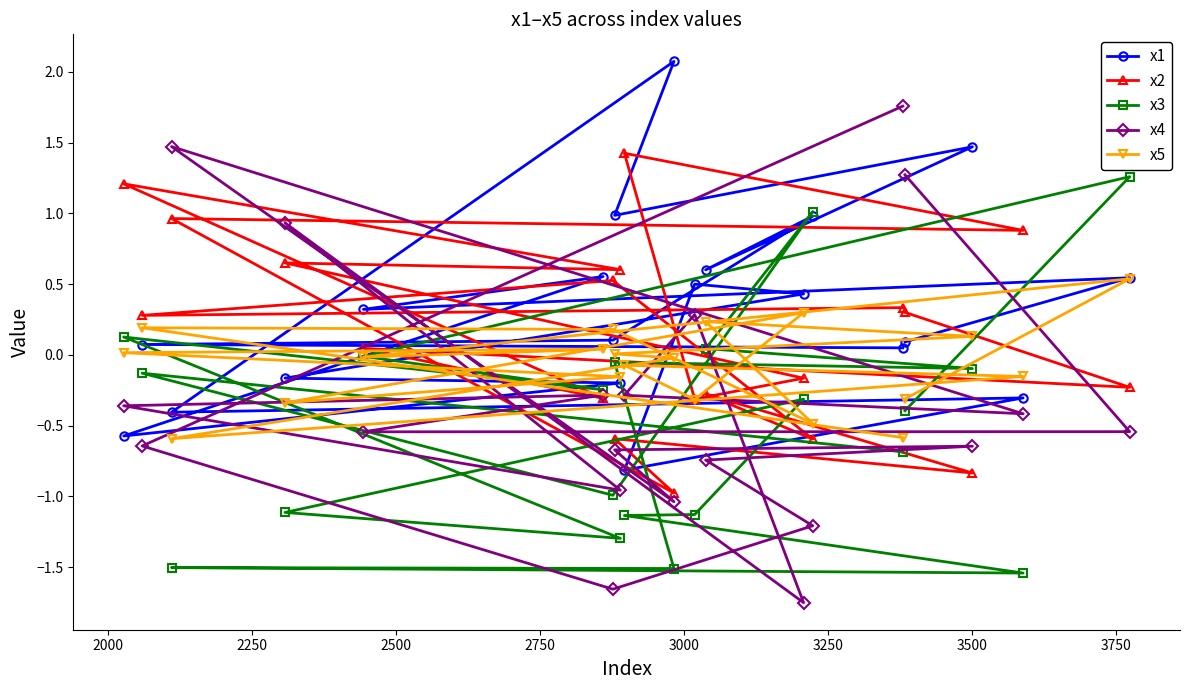

List the series in order of their overall mean, lowest first.

x3, x4, x5, x2, x1